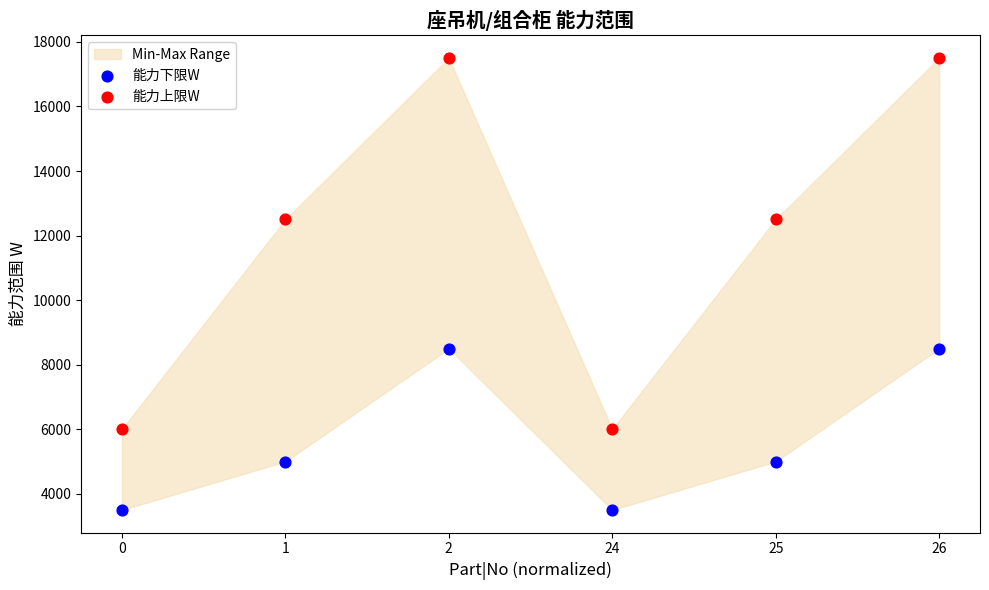

Which series reaches the minimum Y coordinate?

能力下限W